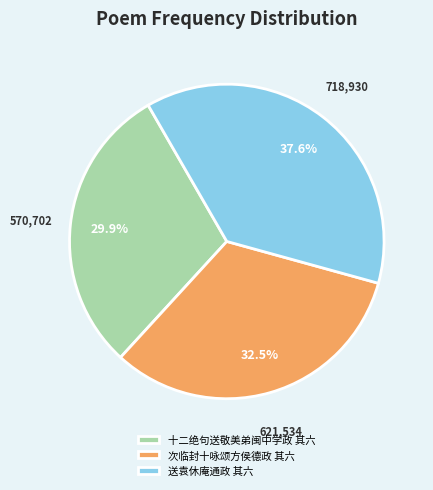

How many slices are in this pie chart?

3